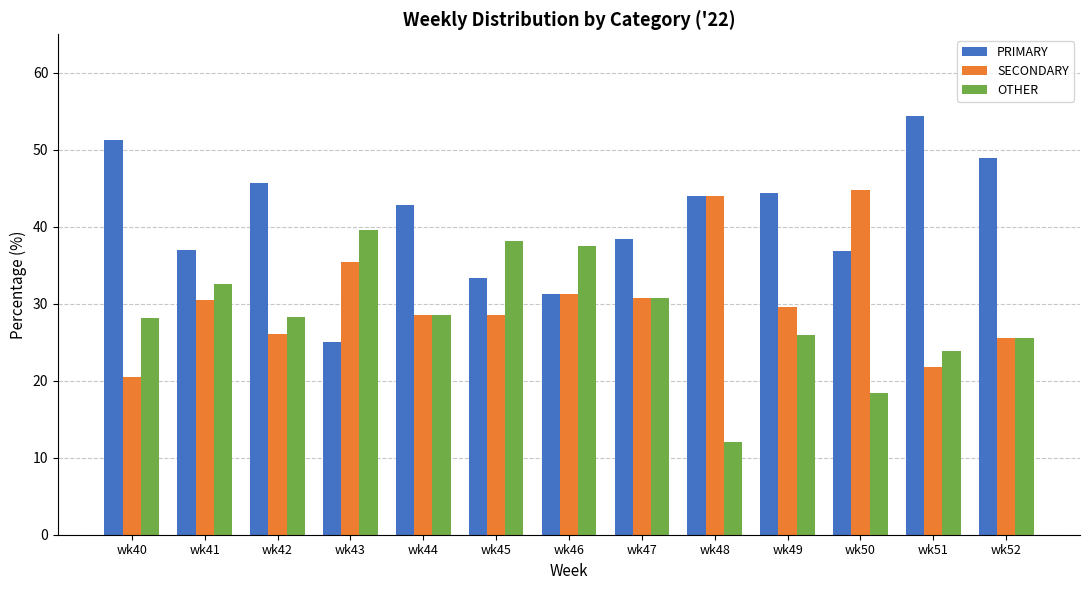

What is the difference between the second highest and second lowest values in the SECONDARY series?

22.3